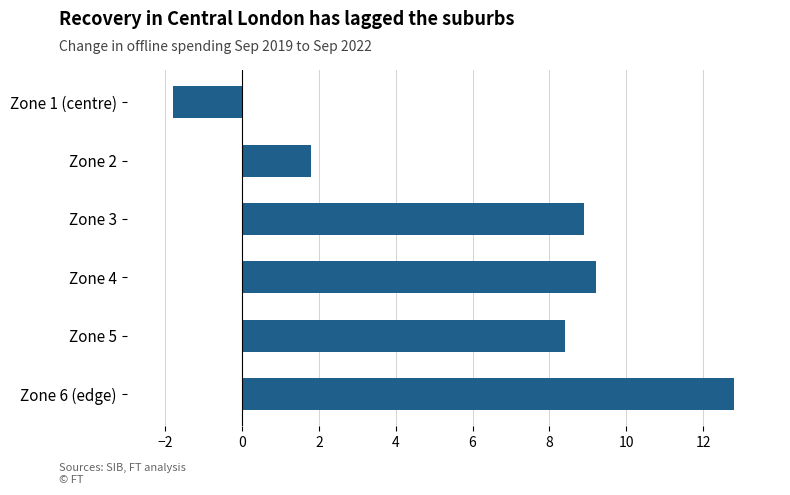

Rank the categories by value from lowest to highest.

Zone 1 (centre), Zone 2, Zone 5, Zone 3, Zone 4, Zone 6 (edge)